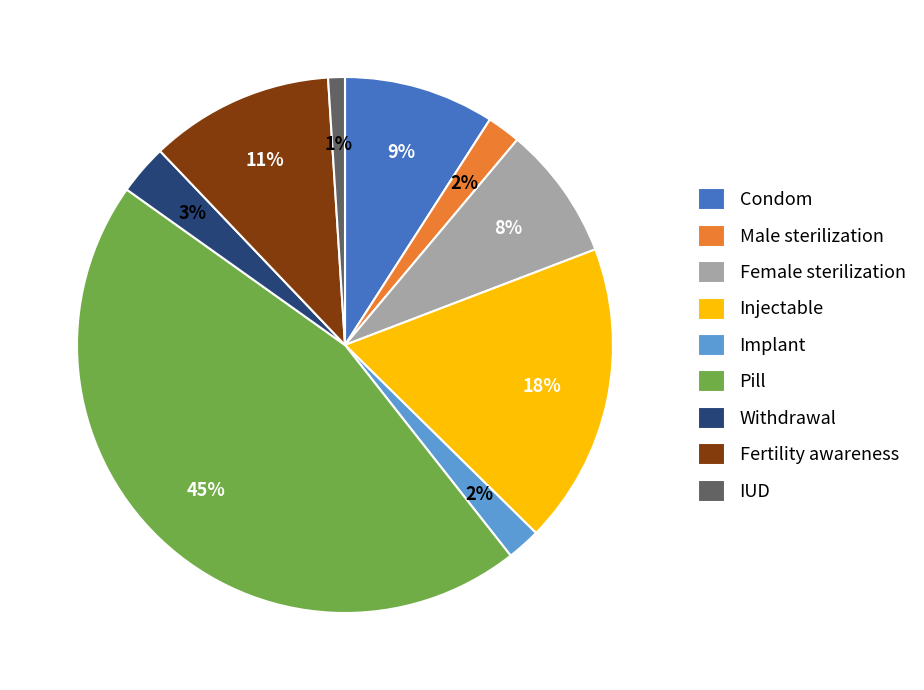

Which slice is the smallest?

IUD